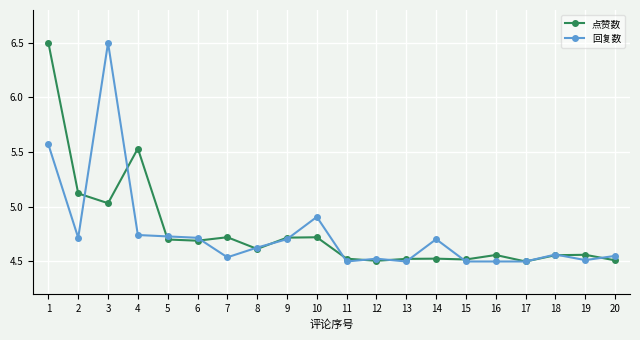

List the series in order of their overall mean, lowest first.

回复数, 点赞数